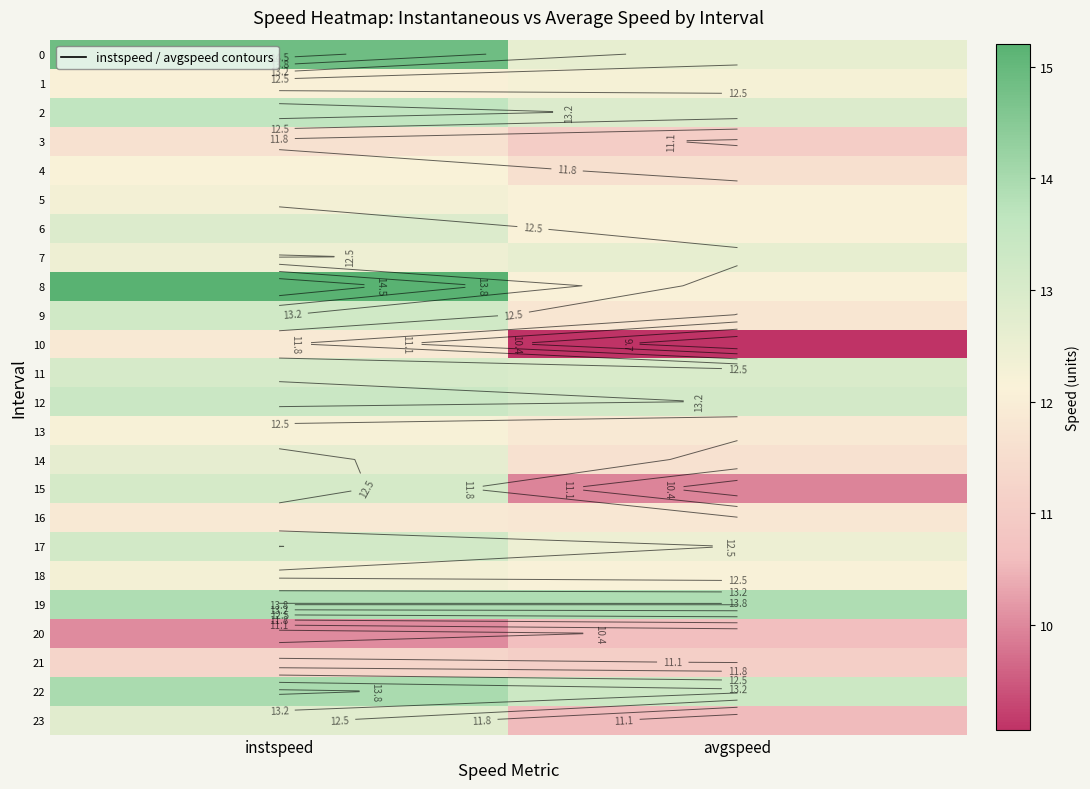

What is the difference between the 23 values at avgspeed and instspeed?

2.2